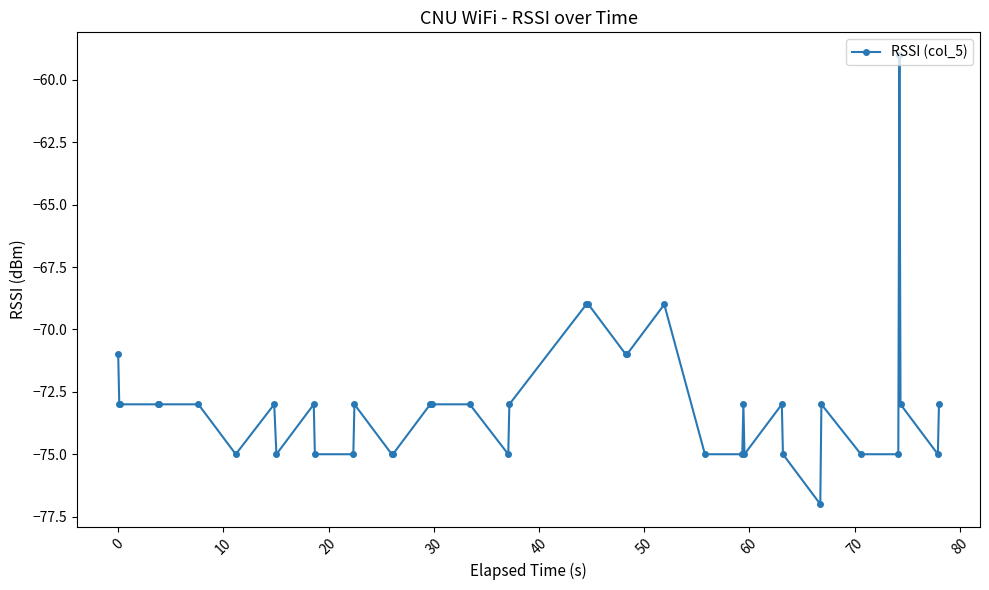

What is the value of the 30th point from the left?

-75